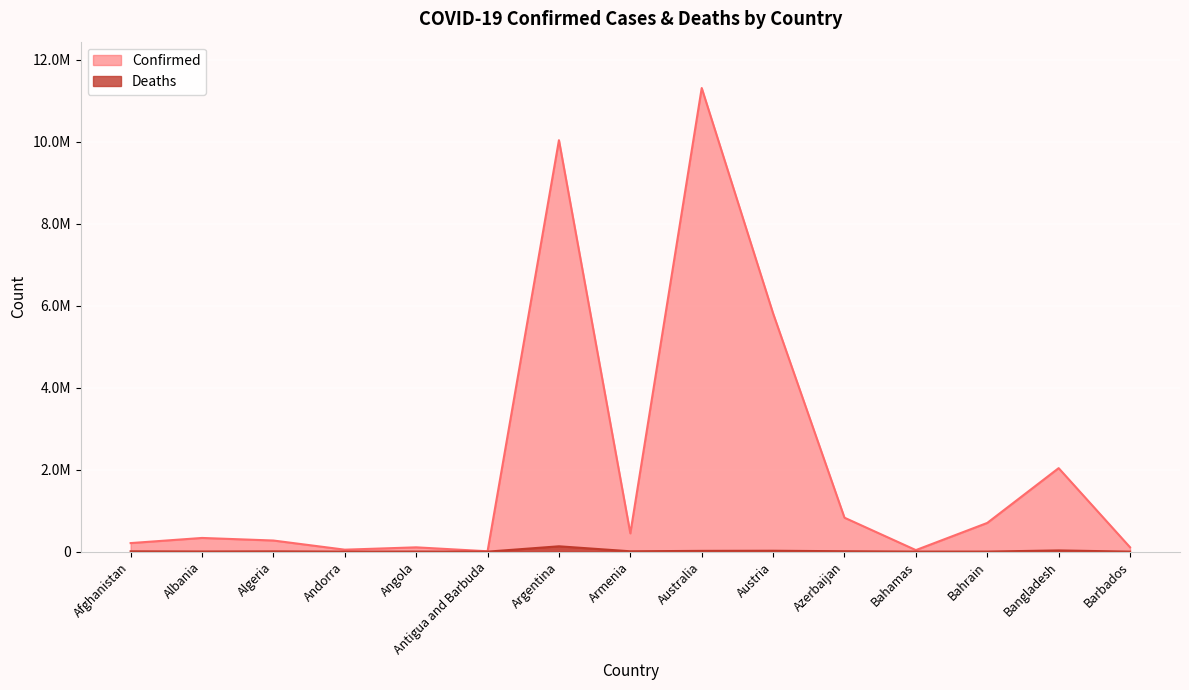

Reading left to right, list all the values displayed in this chart.

Confirmed: Afghanistan=208771	Albania=334222	Algeria=271403	Andorra=47850	Angola=105184	Antigua and Barbuda=9106	Argentina=10040329	Armenia=446309	Australia=11312904	Austria=5812712	Azerbaijan=828137	Bahamas=37491	Bahrain=700835	Bangladesh=2037647	Barbados=106434
Deaths: Afghanistan=7896	Albania=3596	Algeria=6881	Andorra=165	Angola=1931	Antigua and Barbuda=146	Argentina=130437	Armenia=8719	Australia=18828	Austria=21768	Azerbaijan=10097	Bahamas=833	Bahrain=1544	Bangladesh=29444	Barbados=573